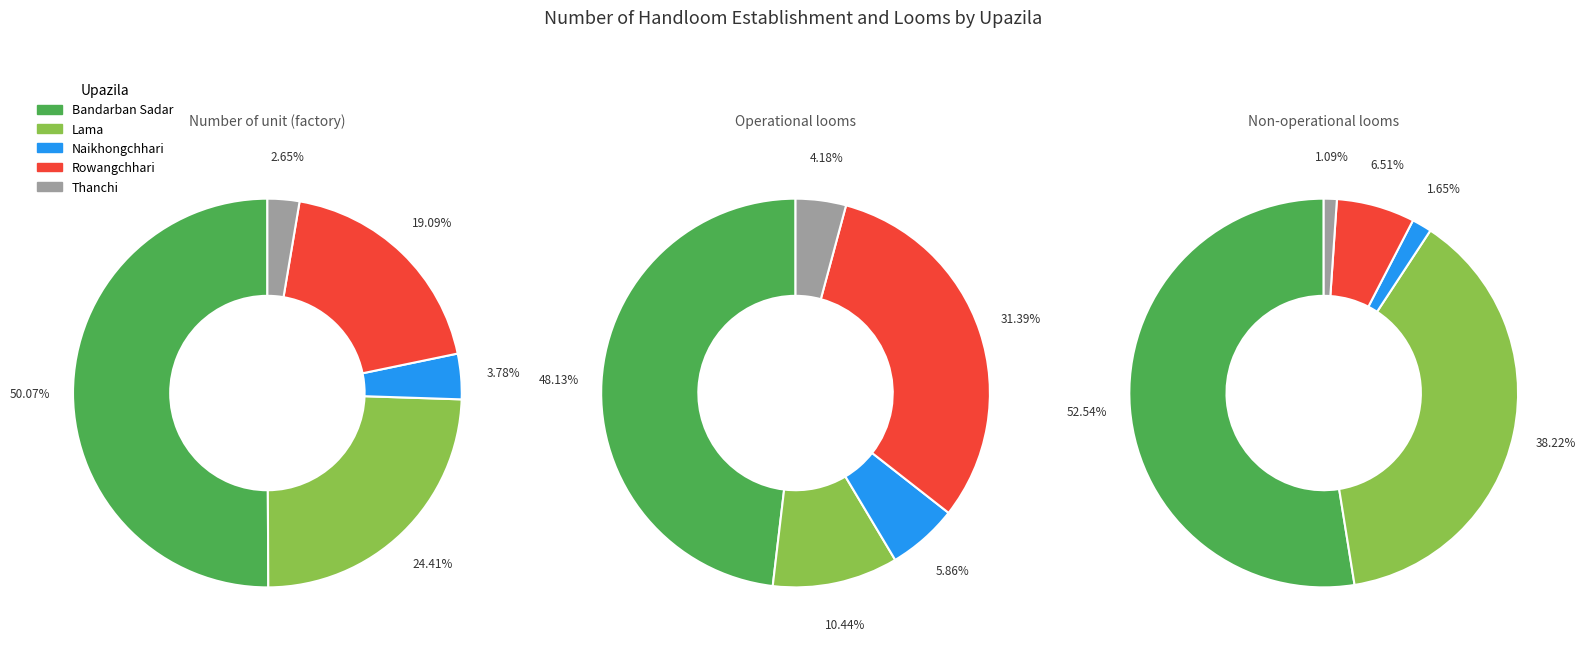

To the nearest percent, what percentage of the pie is Bandarban Sadar?

50%